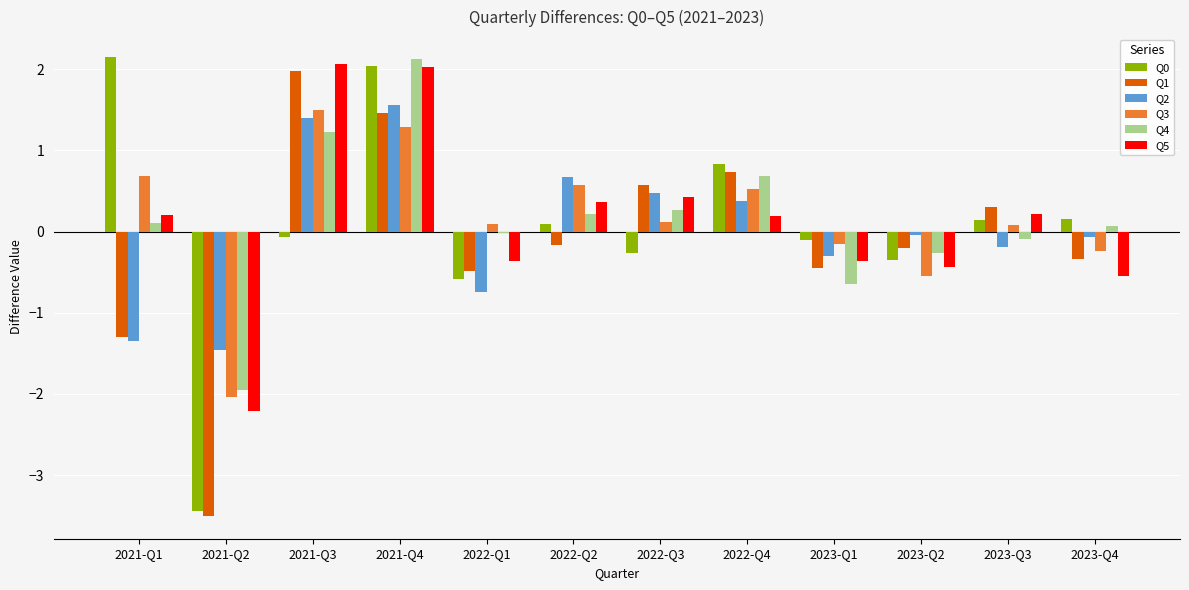

How many groups of bars are there?

12